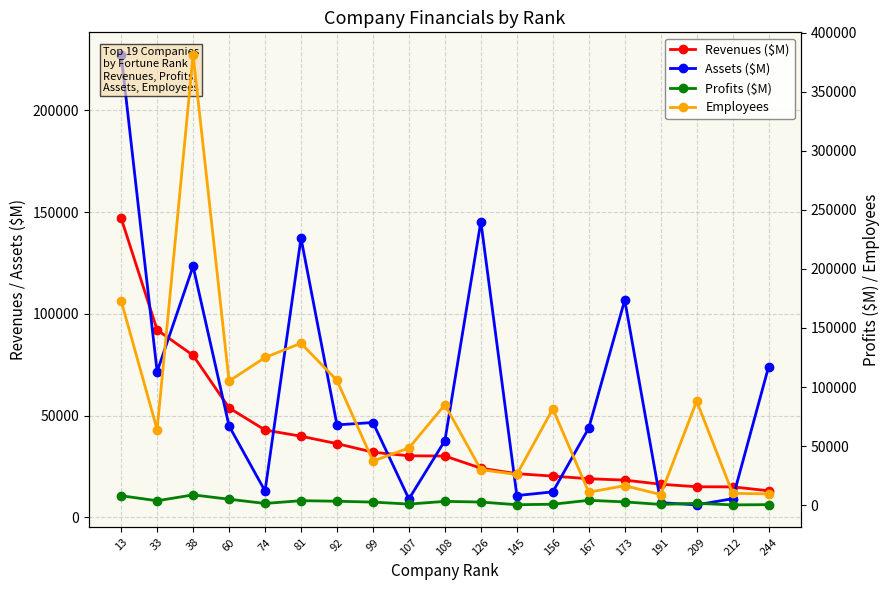

The value of Profits ($M) at 191 is 643.0. True or false?

True